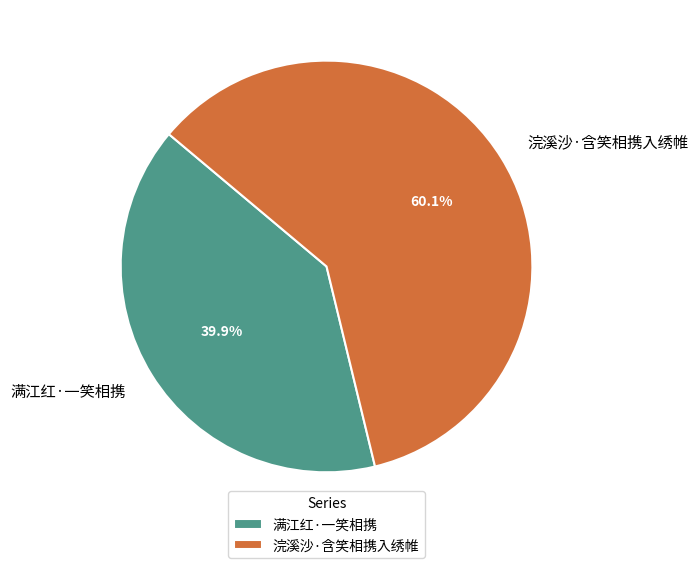

To the nearest percent, what percentage of the pie is 浣溪沙·含笑相携入绣帷?

60%